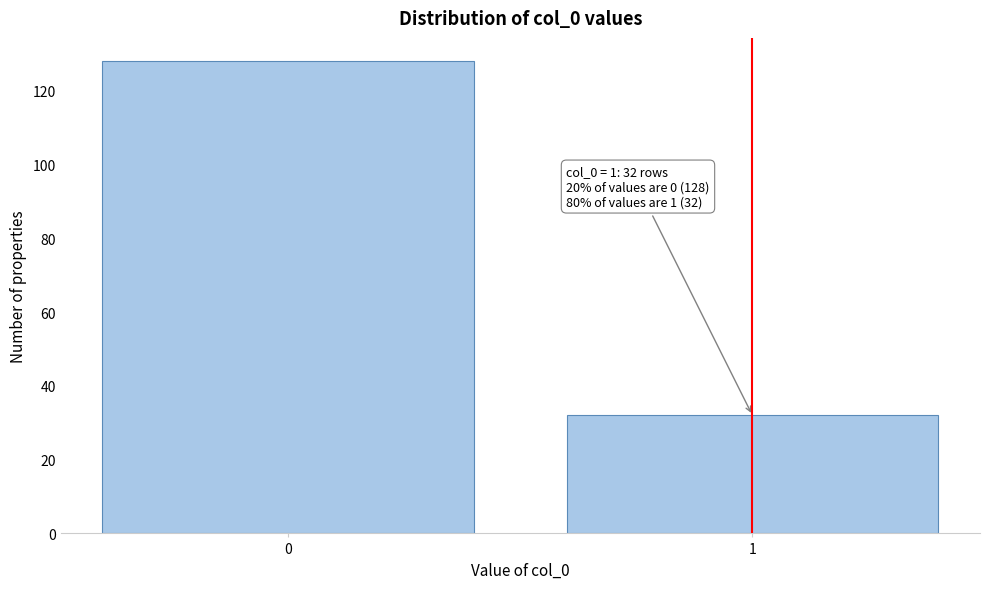

Reading left to right, list all the values displayed in this chart.

0=128	1=32